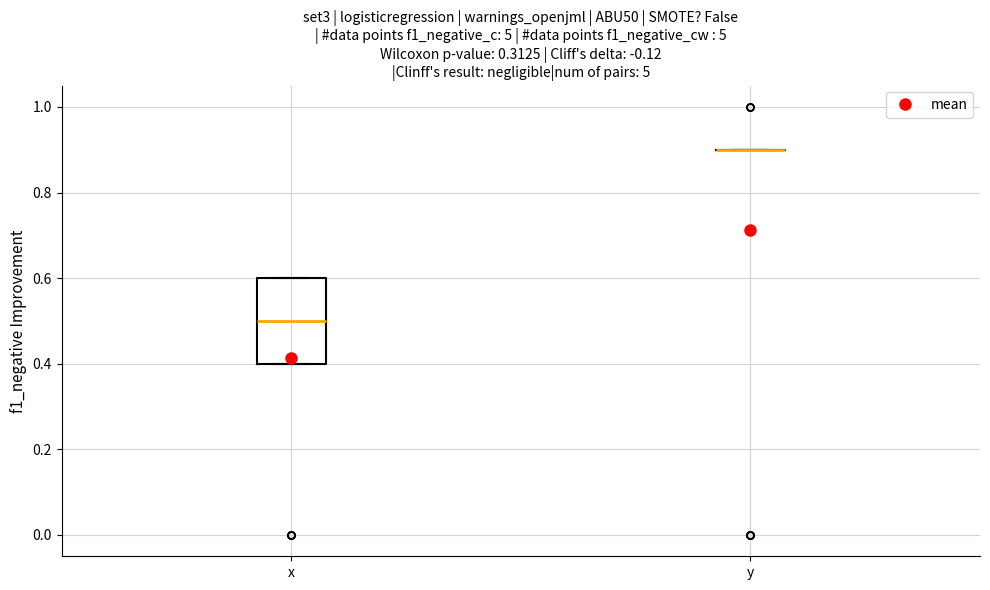

Which box is the tallest, from its lower edge to its upper edge?

x